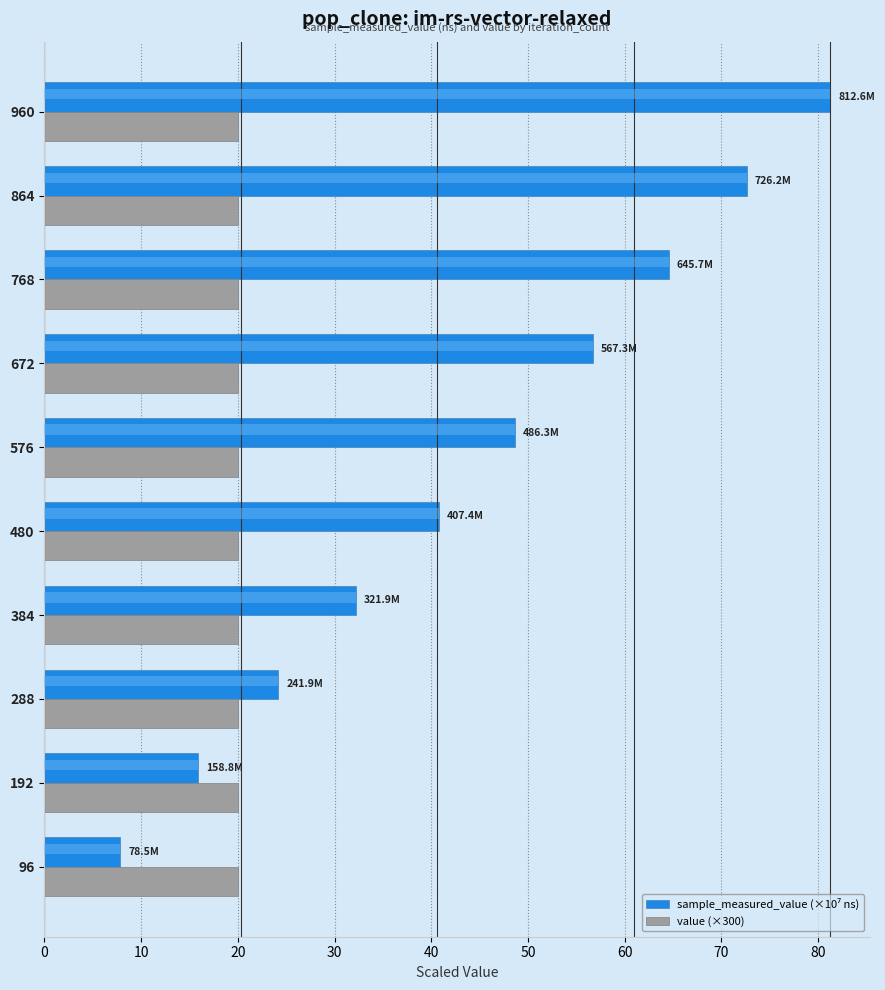

Count the number of categories in the chart.

10